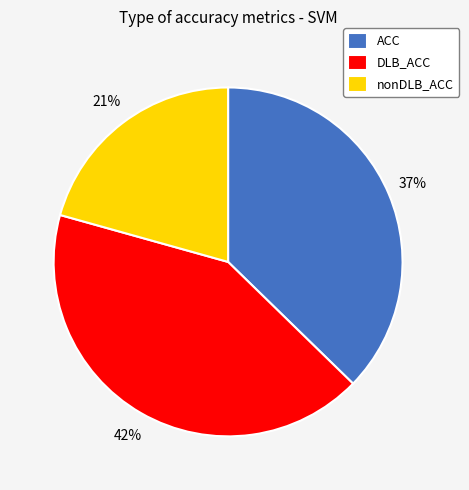

Does ACC represent more than half of the total?

No